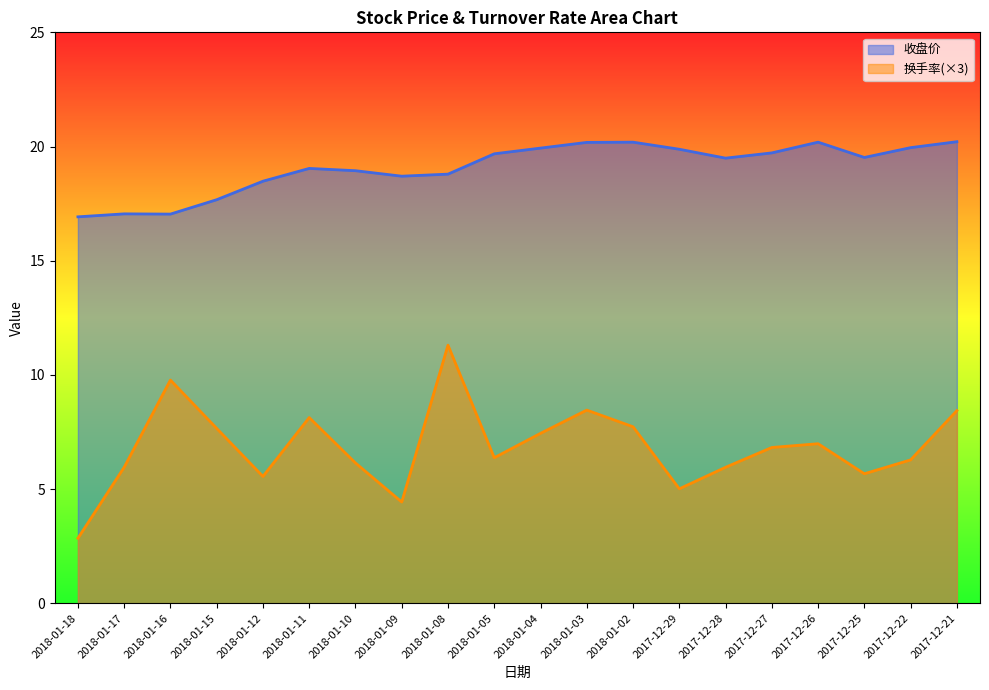

How many lines are shown in the chart?

2